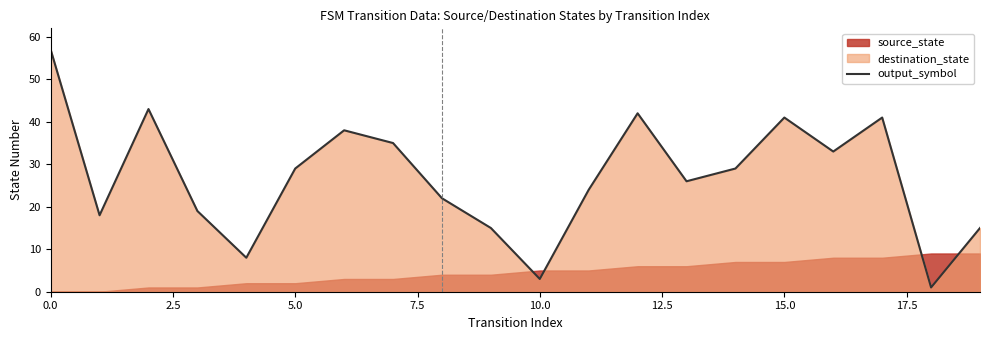

What is the label of the 20th point from the left?

19